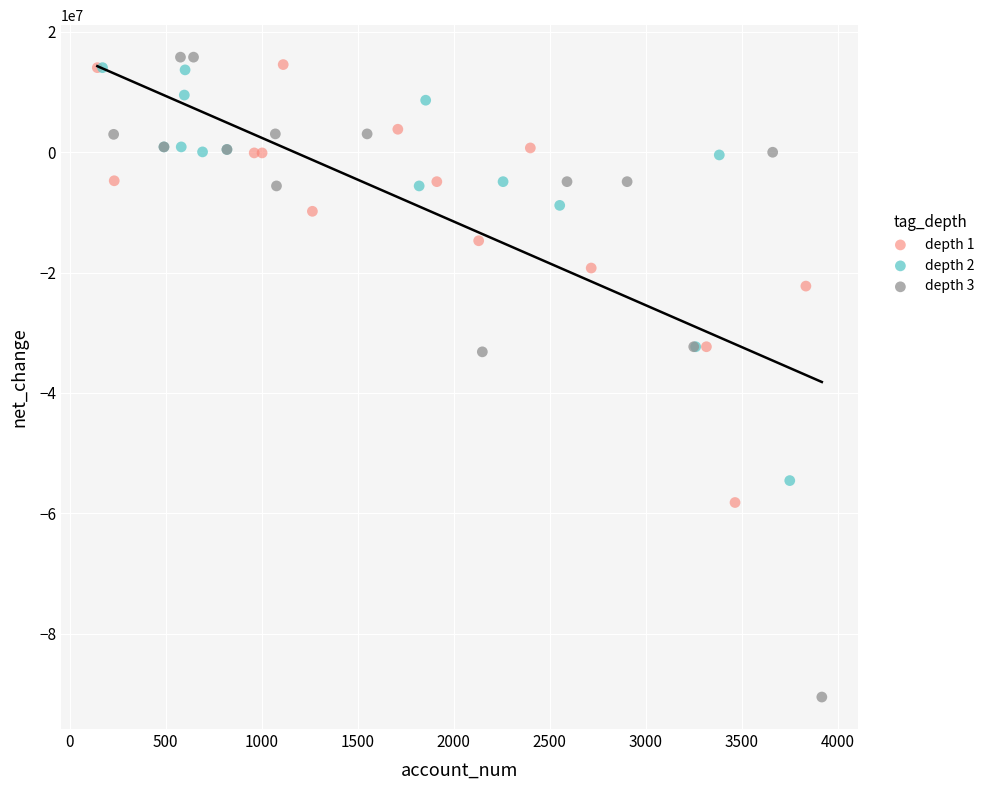

Which series has the widest spread of Y values?

depth 3